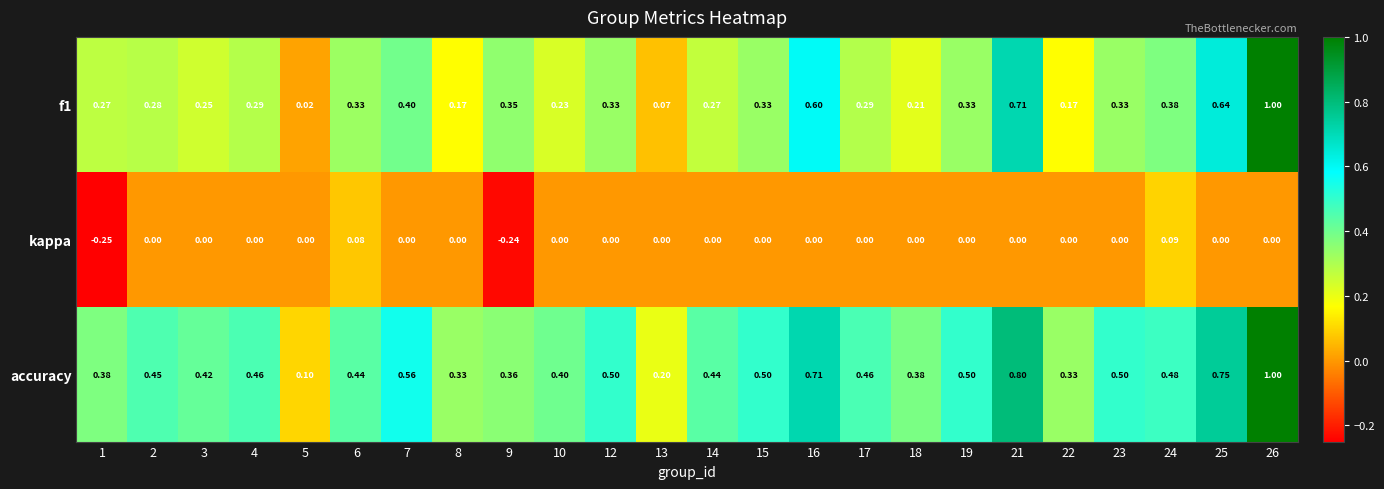

Which series has the largest total across all categories?

accuracy